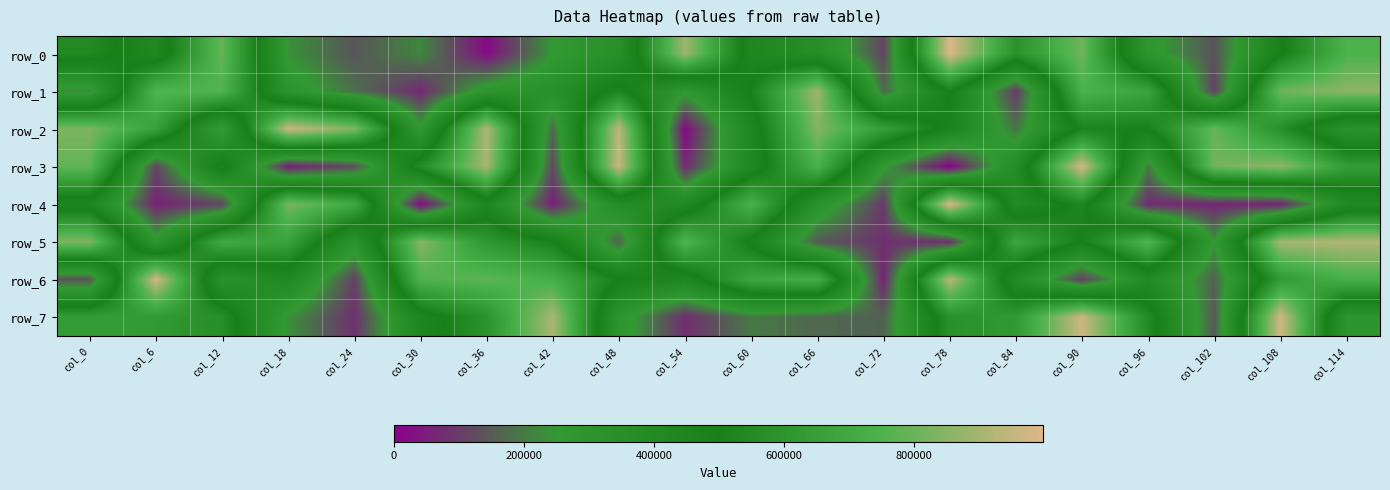

What is the difference between the maximum and minimum values in the row_3 series?

971015